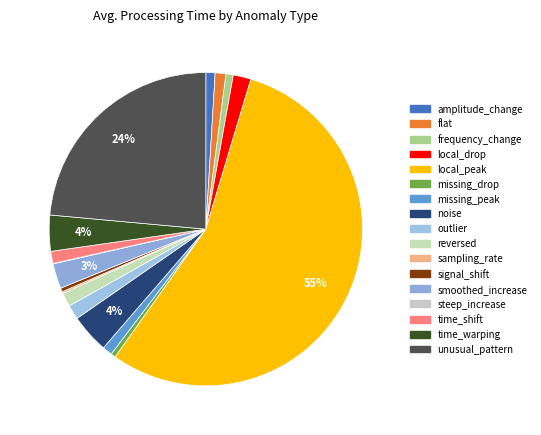

Which slice is the smallest?

steep_increase